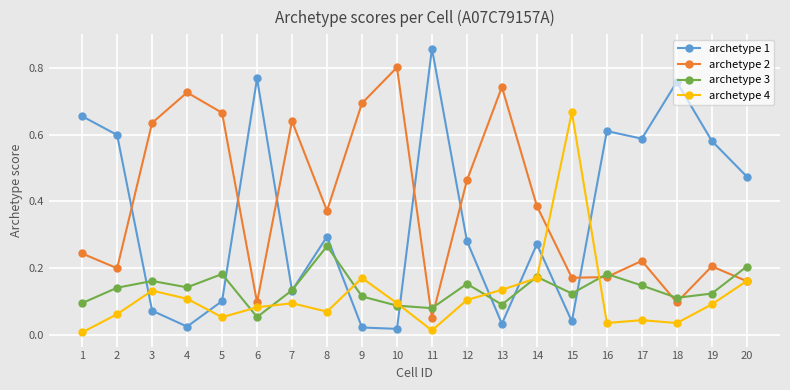

Is the value of archetype 3 at 10 greater than the value of archetype 1 at 2?

No